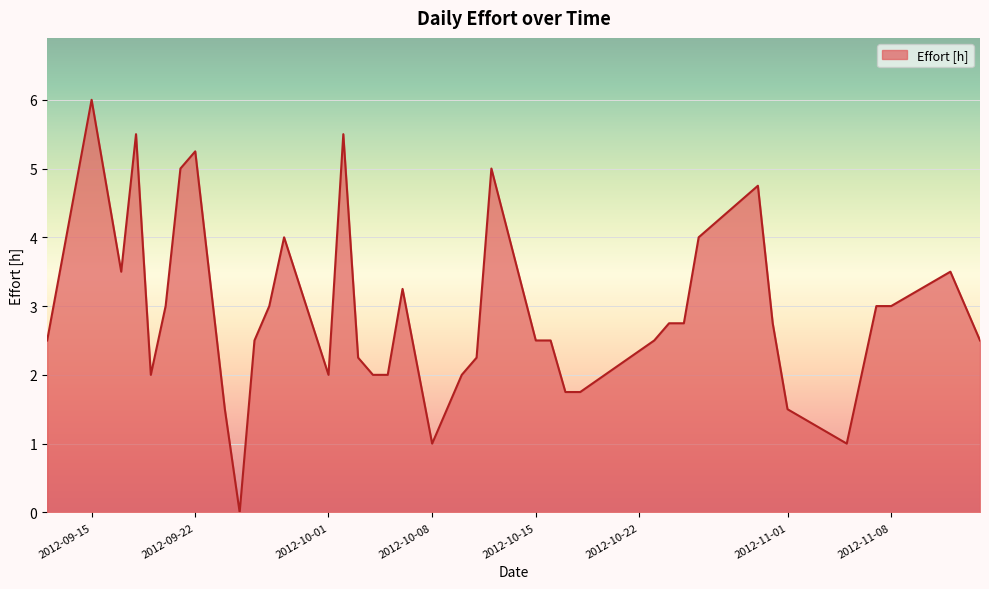

How many lines are shown in the chart?

1